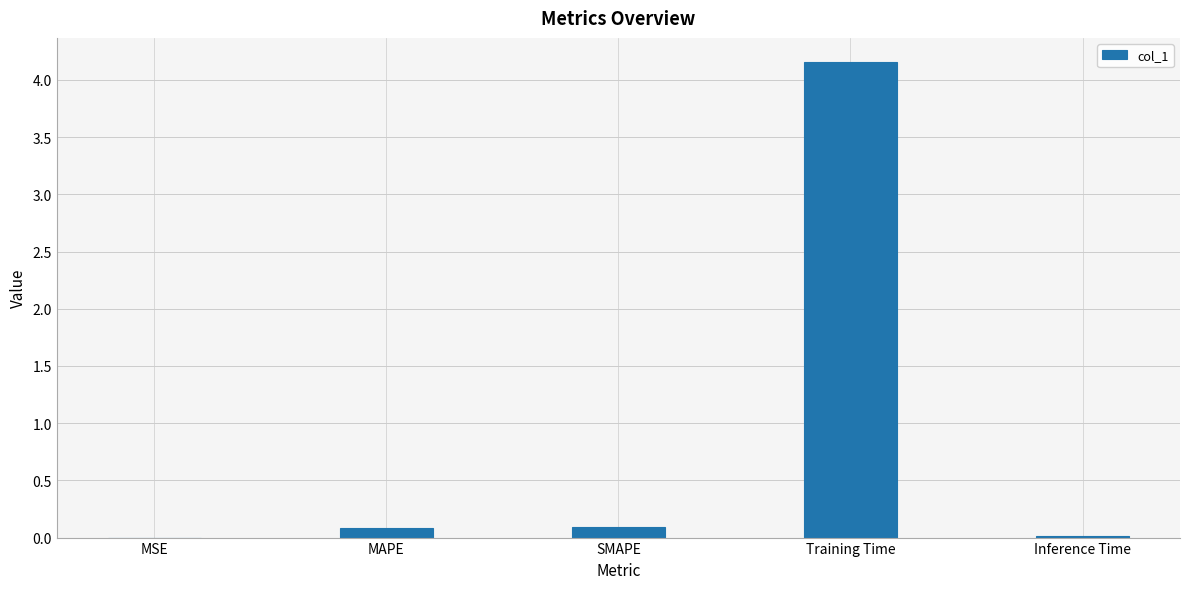

Which category has the highest value across all series?

Training Time